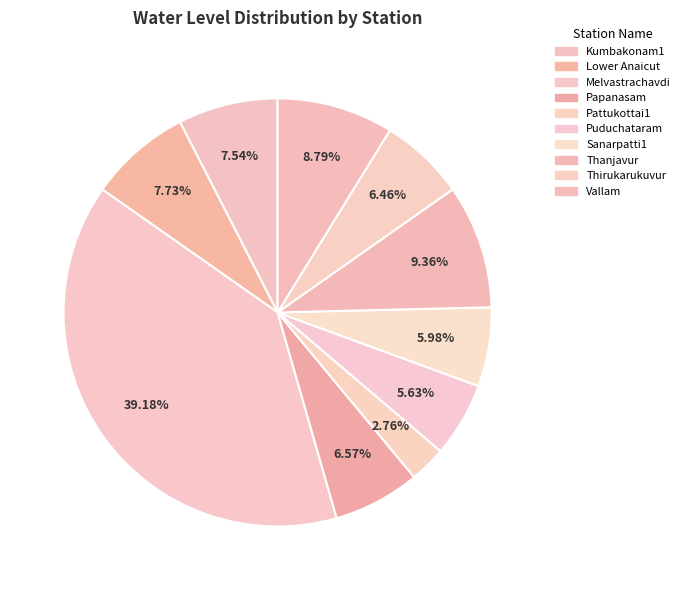

How many segments does this pie chart have?

10